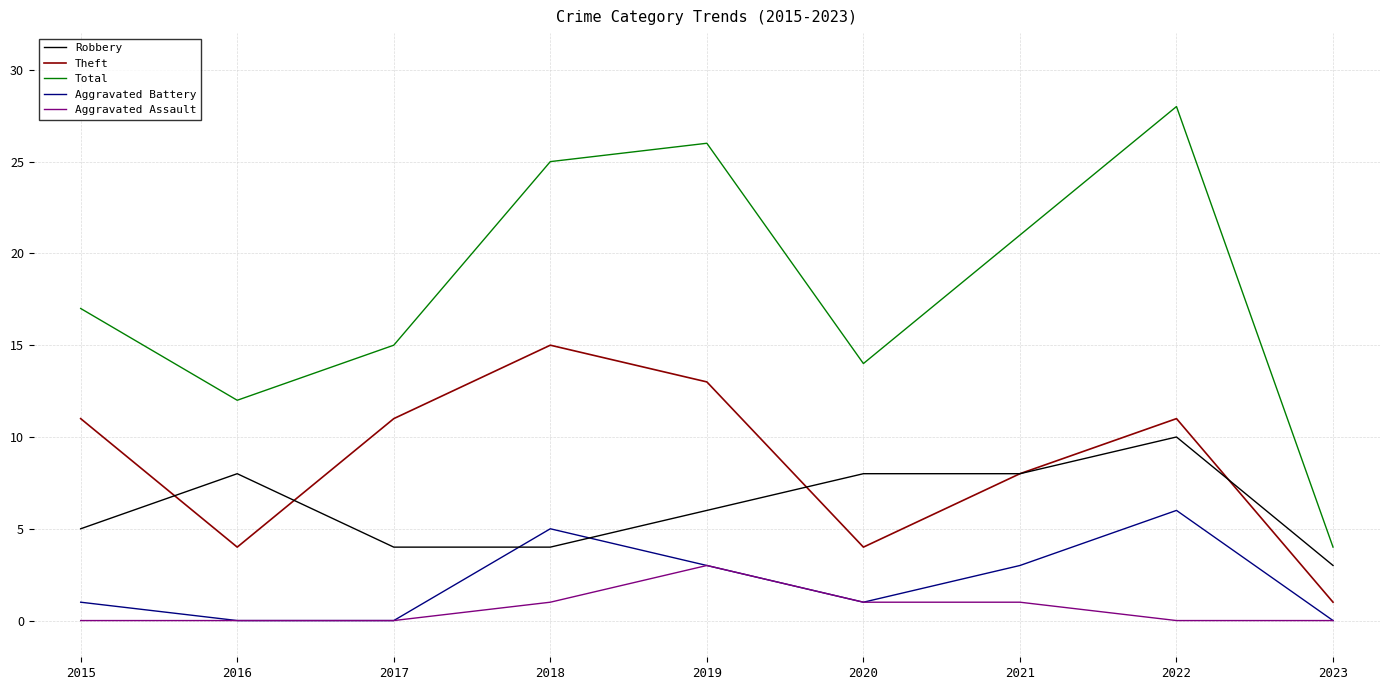

What is the maximum value shown in the chart?

28